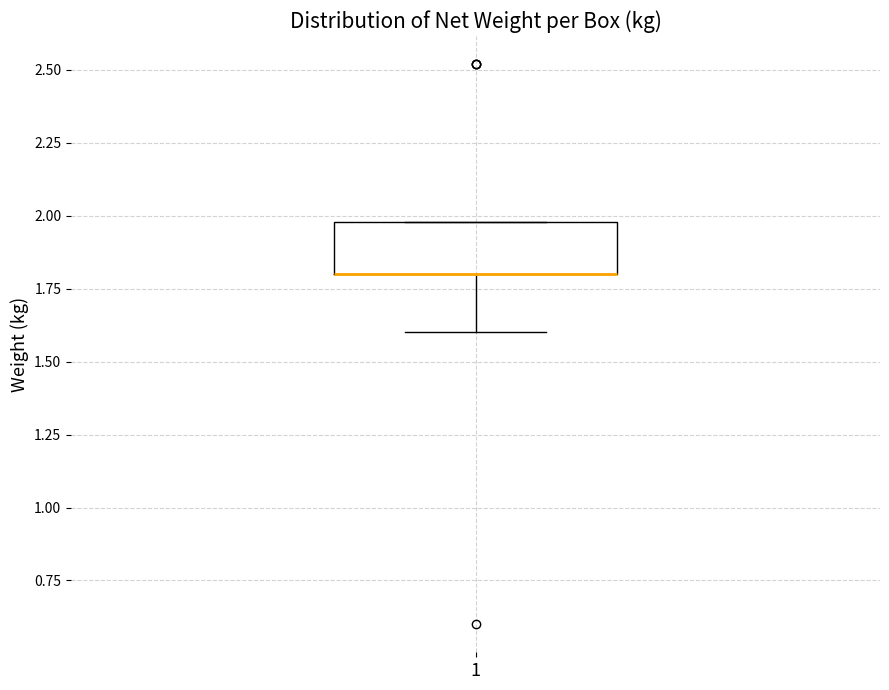

Where is the upper edge of the box at x = 1 on the y-axis? The values are not printed on the chart, so give them approximately, as read against the axis.

2.0